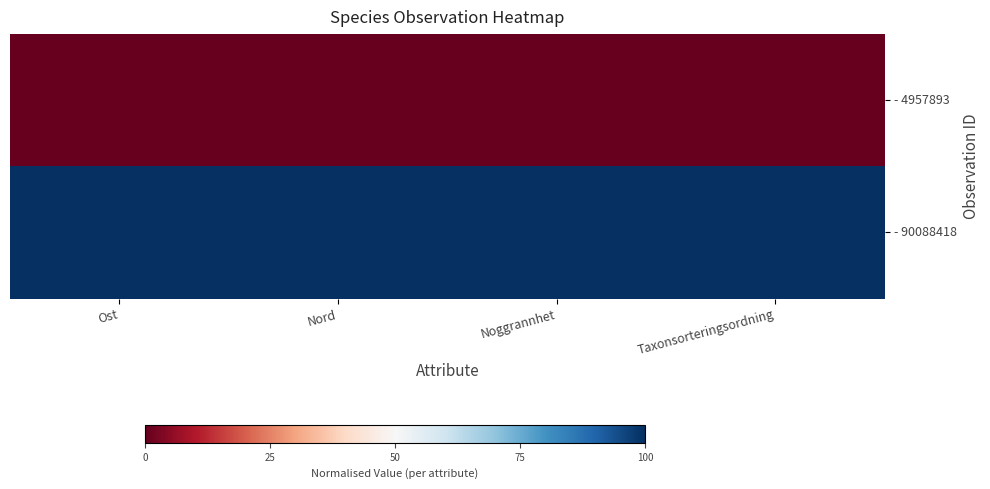

Which category has the highest value across all series?

Ost